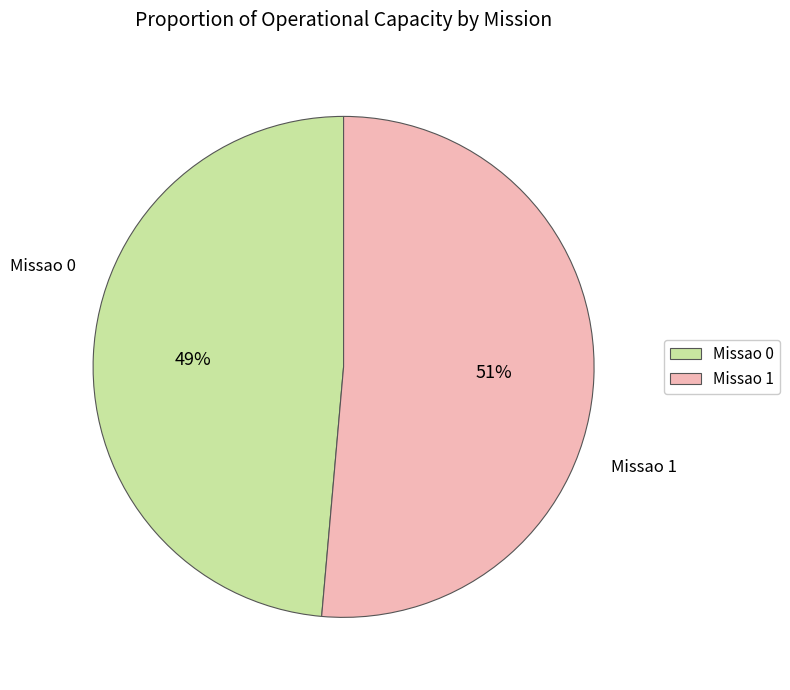

To the nearest percent, what is the combined percentage of Missao 0 and Missao 1?

100%